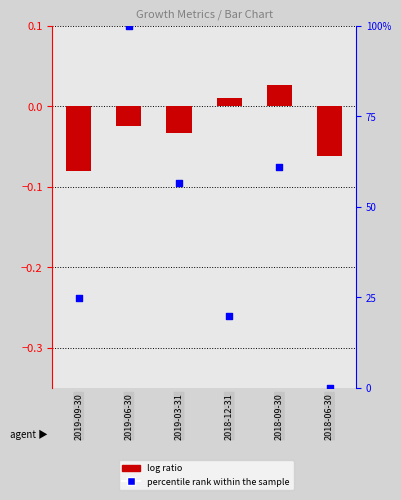

Which series reaches the maximum Y coordinate?

percentile rank within the sample